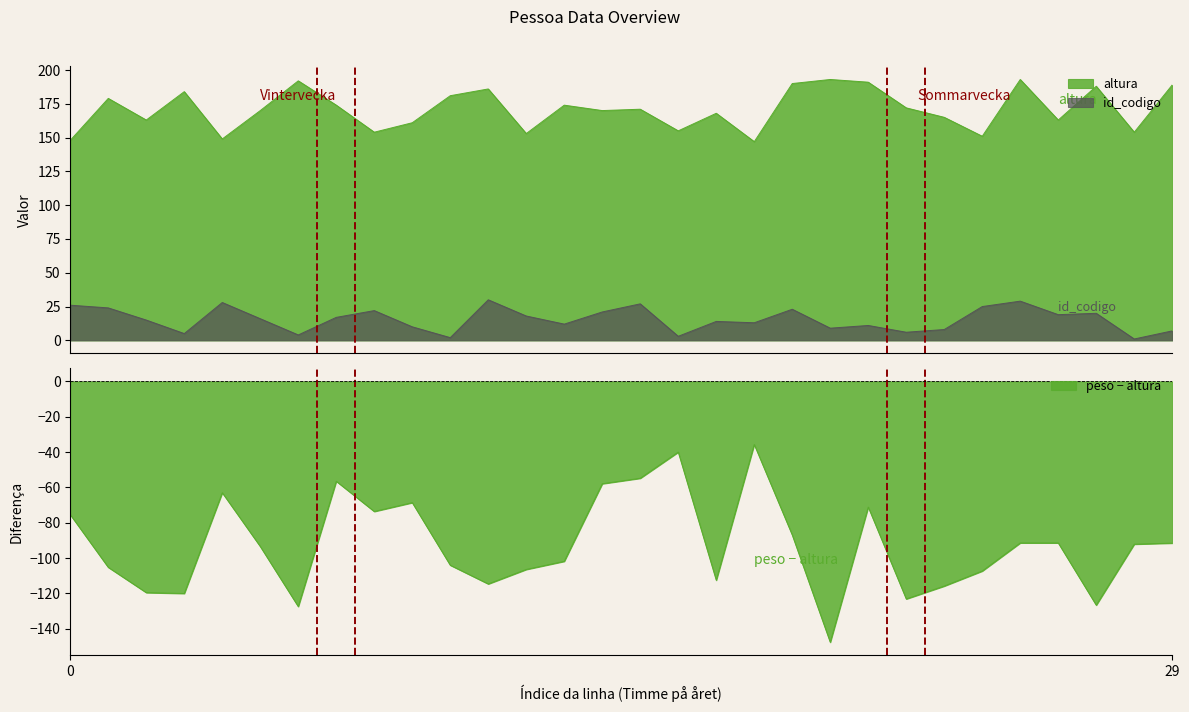

How many values in the altura series are below 171?

15